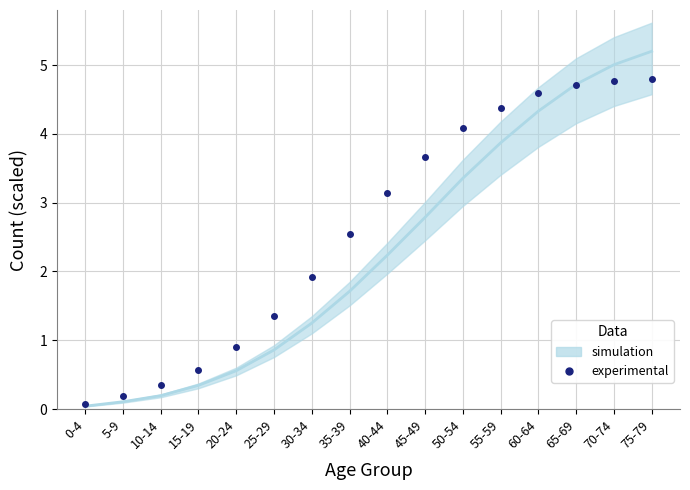

At which category does the chart reach its minimum across all series?

0-4